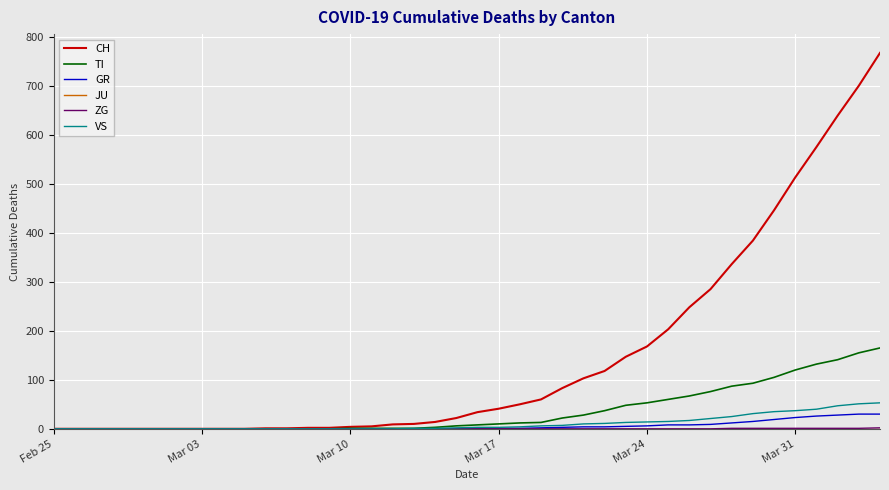

What is the greatest value displayed?

767